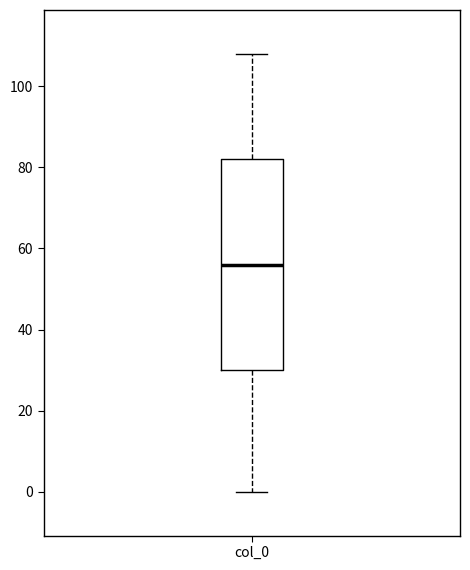

Read this box plot against the y-axis: the position of the median line, the range covered by the box, and the ends of both whiskers. The values are not printed on the chart, so give them approximately, as read against the axis.

median 56, box 30 to 82, whiskers 0 to 108